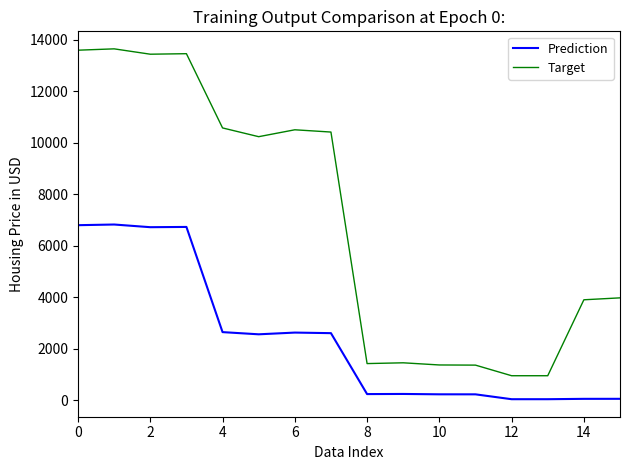

What is the difference between the maximum and minimum values in the Prediction series?

6786